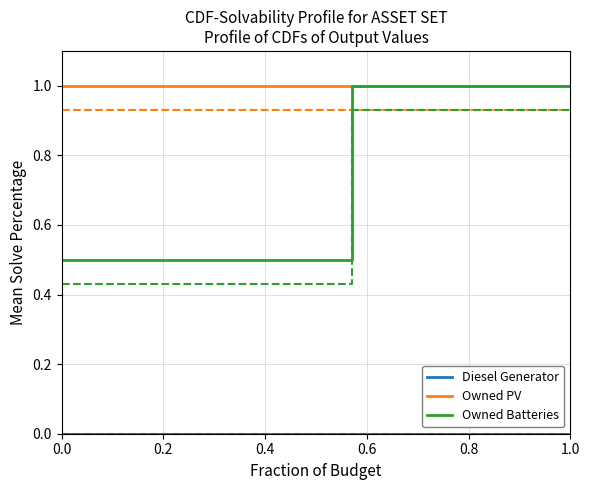

Reading right to left, transcribe all the data shown in this chart.

Diesel Generator: 0.0	0.0	0.0	0.0	0.0	0.0	0.0	0.0	0.0	0.0	0.0	0.0	0.0	0.0	0.0
Diesel Generator (lower): 0.0	0.0	0.0	0.0	0.0	0.0	0.0	0.0	0.0	0.0	0.0	0.0	0.0	0.0	0.0
Owned PV: 1.0	1.0	1.0	1.0	1.0	1.0	1.0	1.0	1.0	1.0	1.0	1.0	1.0	1.0	1.0
Owned PV (lower): 0.9	0.9	0.9	0.9	0.9	0.9	0.9	0.9	0.9	0.9	0.9	0.9	0.9	0.9	0.9
Owned Batteries: 1.0	1.0	1.0	1.0	1.0	1.0	1.0	0.5	0.5	0.5	0.5	0.5	0.5	0.5	0.5
Owned Batteries (lower): 0.9	0.9	0.9	0.9	0.9	0.9	0.9	0.4	0.4	0.4	0.4	0.4	0.4	0.4	0.4